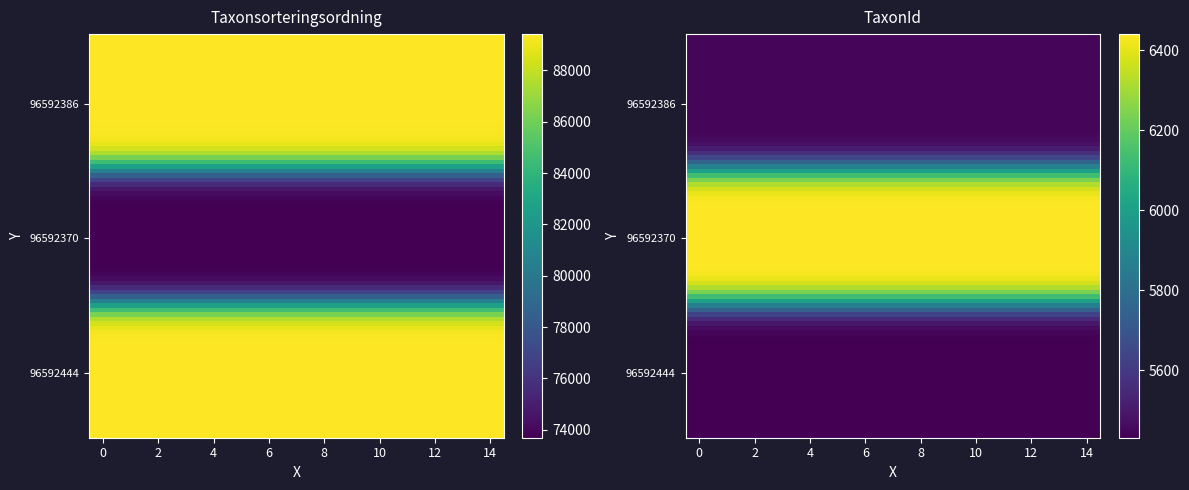

Reading left to right, extract all data points from this chart.

Taxonsorteringsordning: 89356	73693	89410
TaxonId: 5447	6440	5432